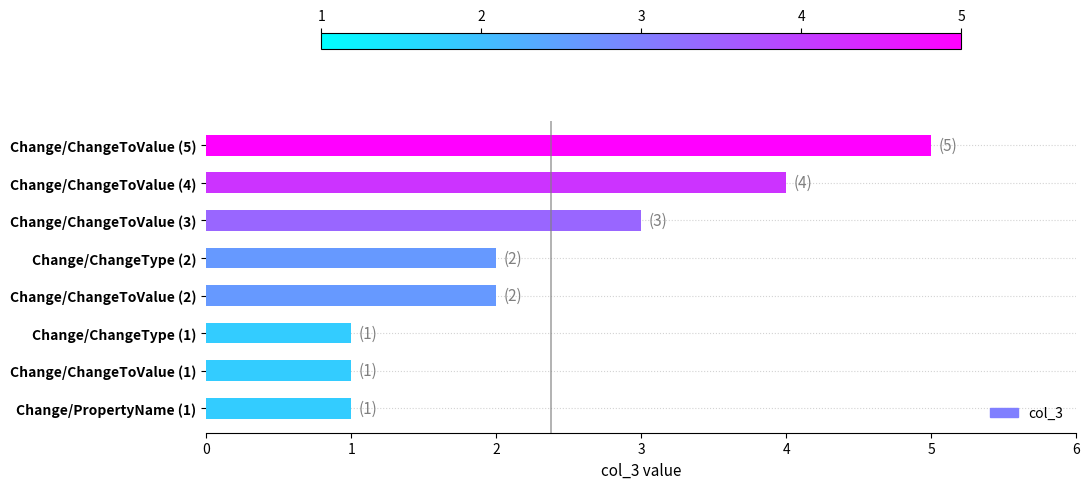

True or false: the data shows 5 at Change/ChangeToValue (5).

True